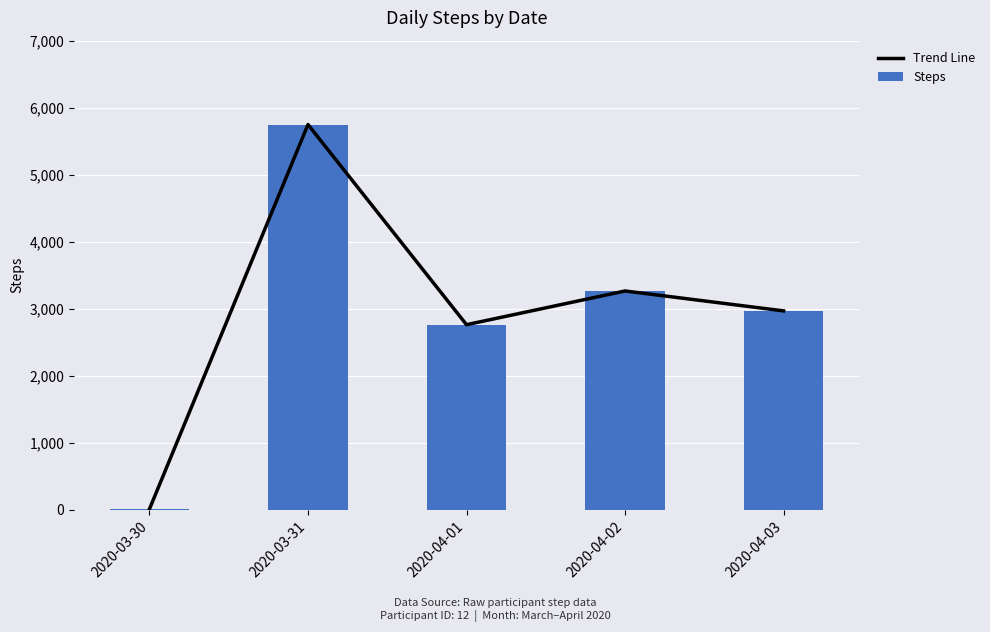

Rank the categories by Trend Line value from lowest to highest.

2020-03-30, 2020-04-01, 2020-04-03, 2020-04-02, 2020-03-31